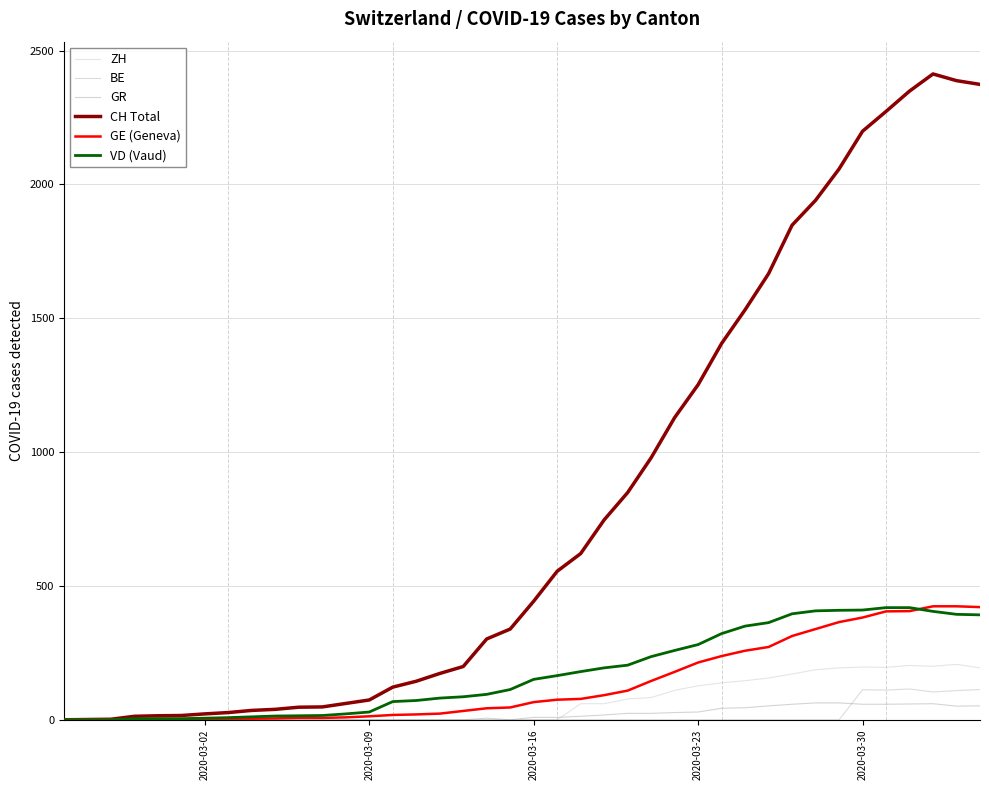

What is the maximum value for BE?

115